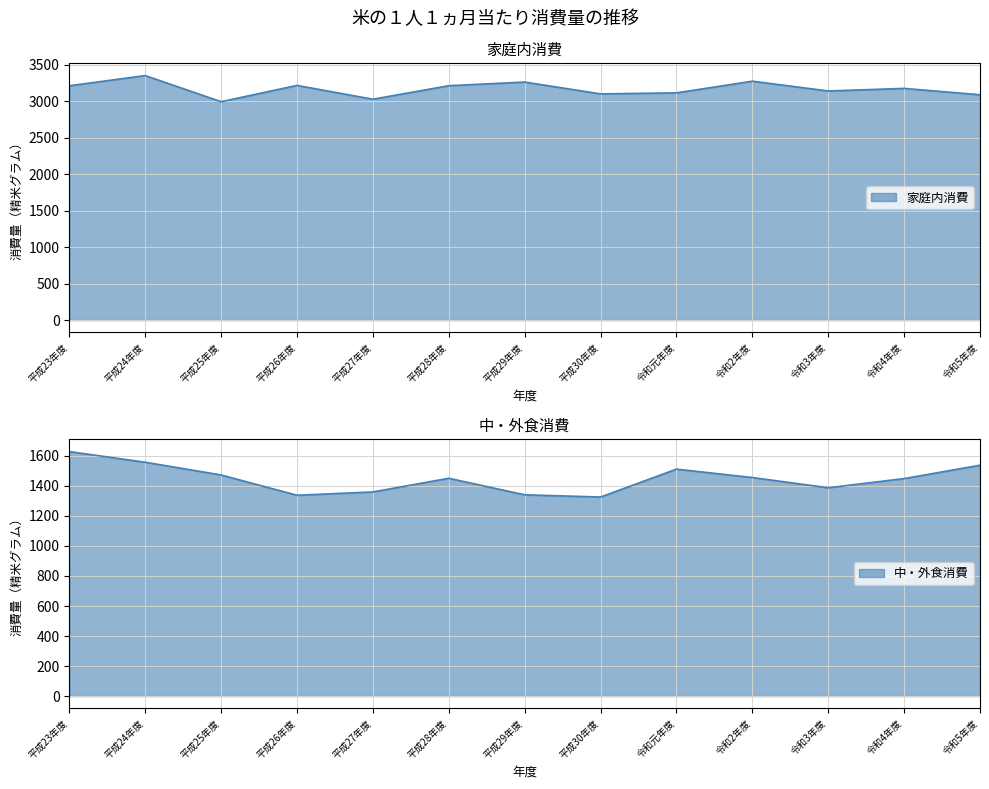

How many categories are shown in the chart?

13